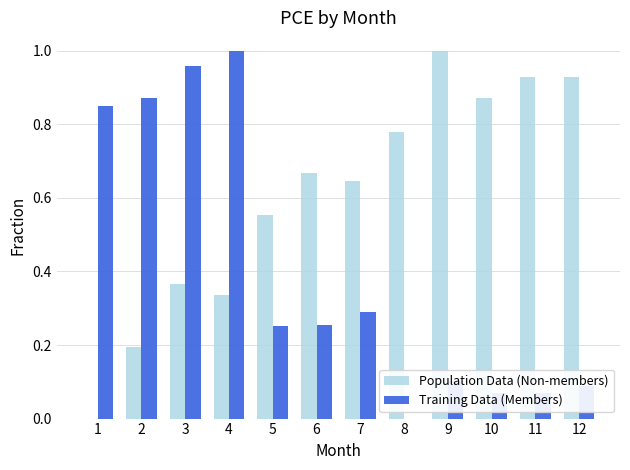

What is the sum of the Training Data (Members) values at 5 and 1?

1.1